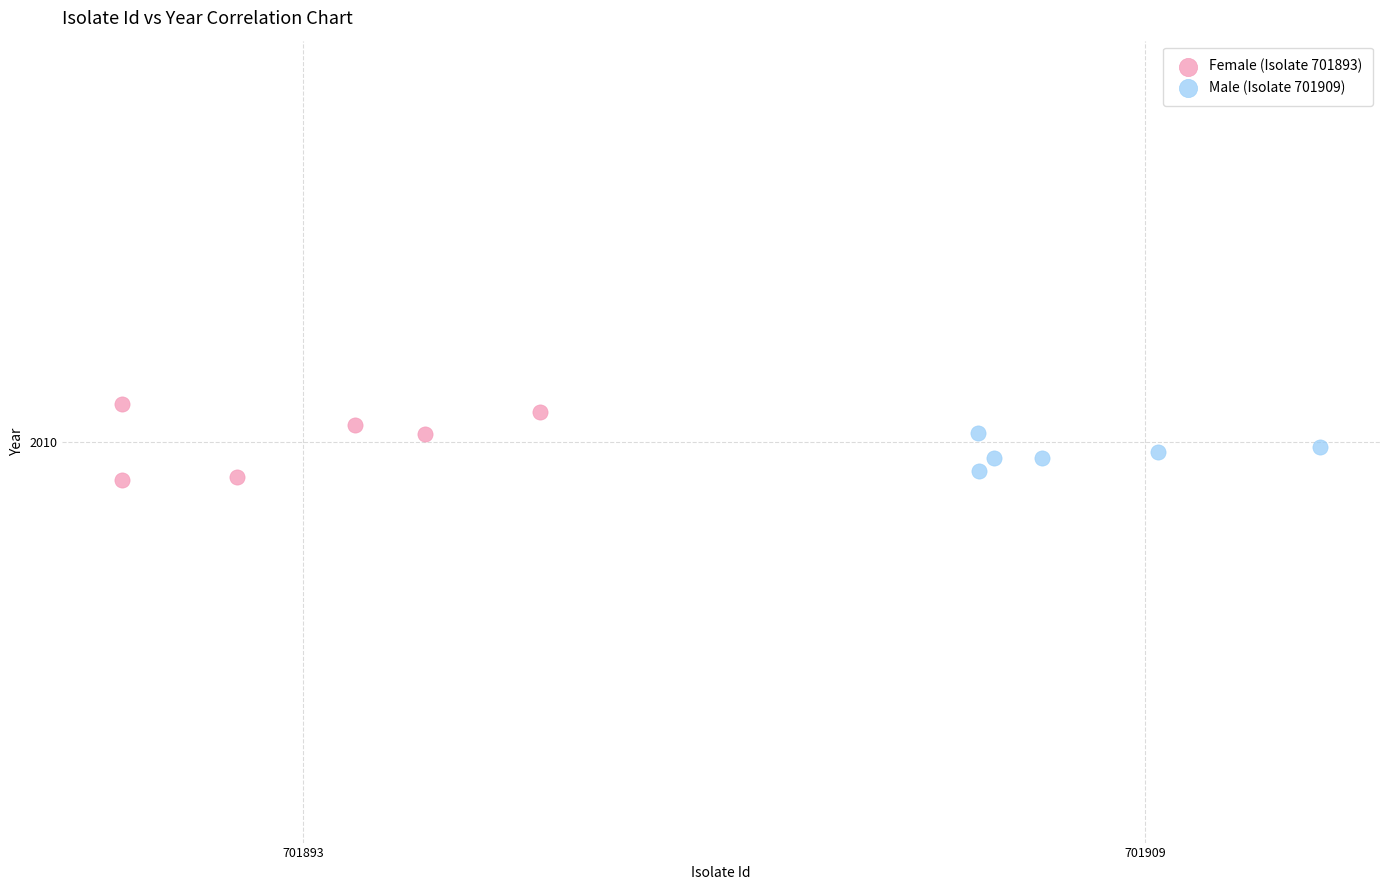

What are all the series names shown in the legend?

Female (Isolate 701893), Male (Isolate 701909)